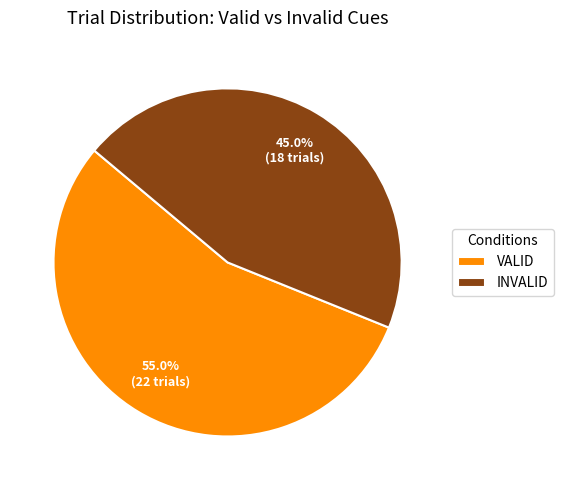

How many segments does this pie chart have?

2